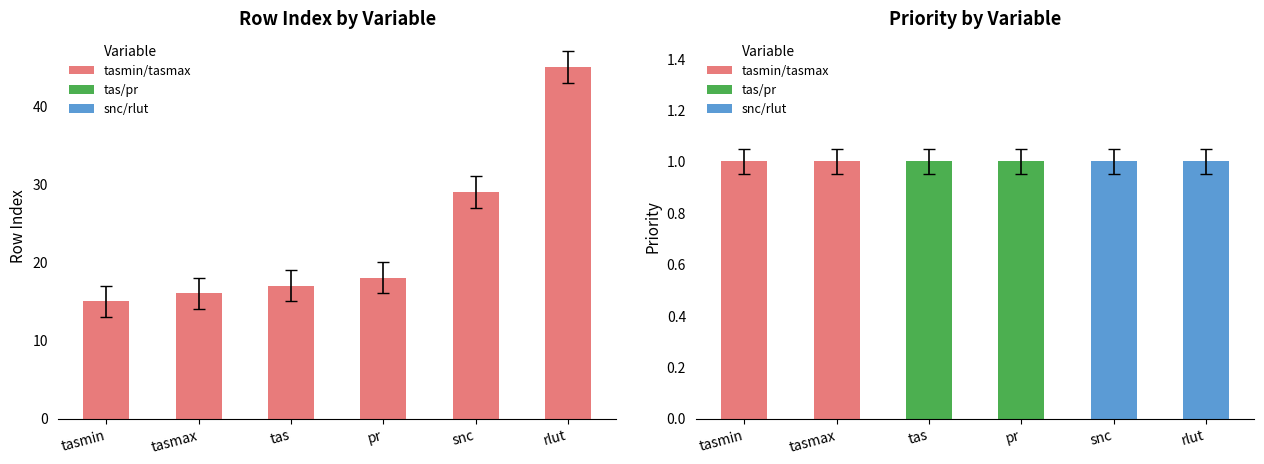

Reading left to right, transcribe all the data shown in this chart.

rowIndex: tasmin=15	tasmax=16	tas=17	pr=18	snc=29	rlut=45
Priority: tasmin=1	tasmax=1	tas=1	pr=1	snc=1	rlut=1